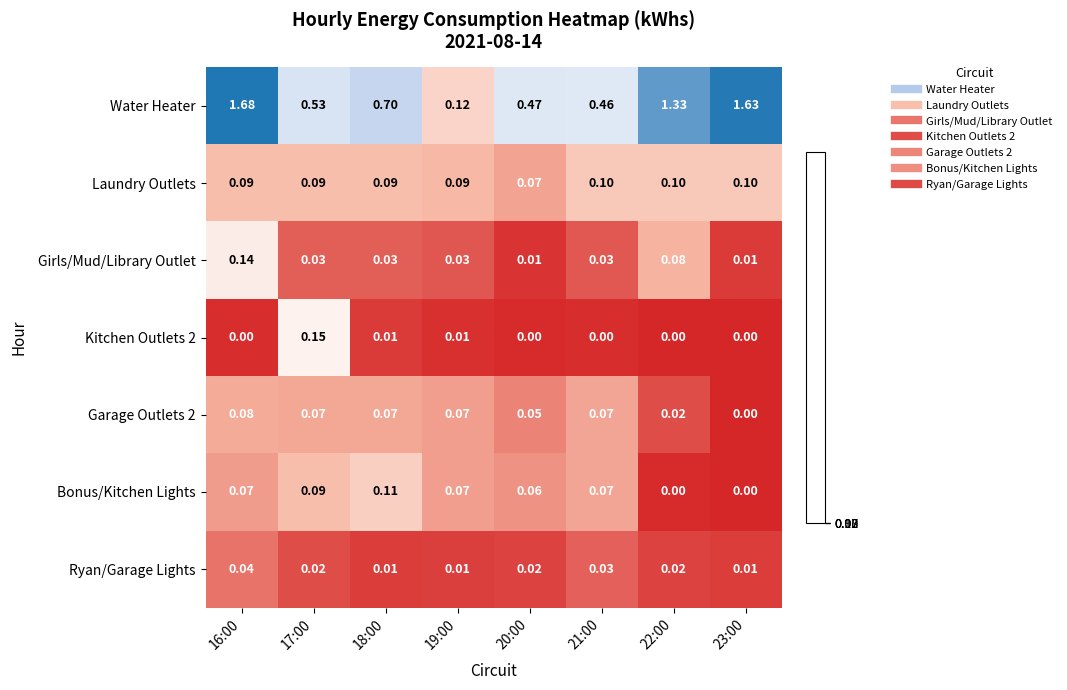

Which series changed the most between 16:00 and 21:00?

Water Heater